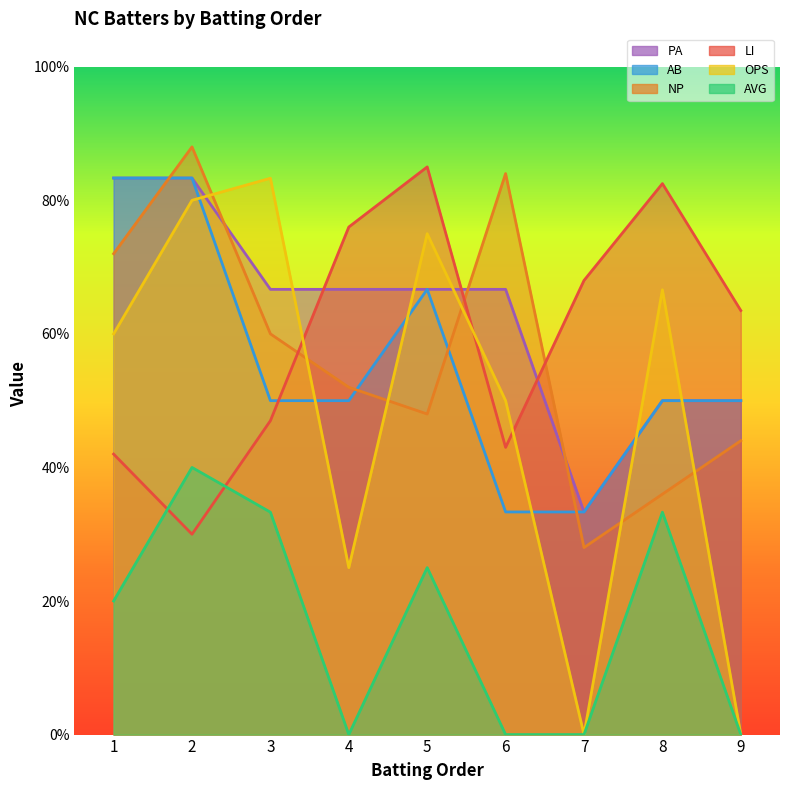

Is it true that PA equals 0.8 at 1?

True